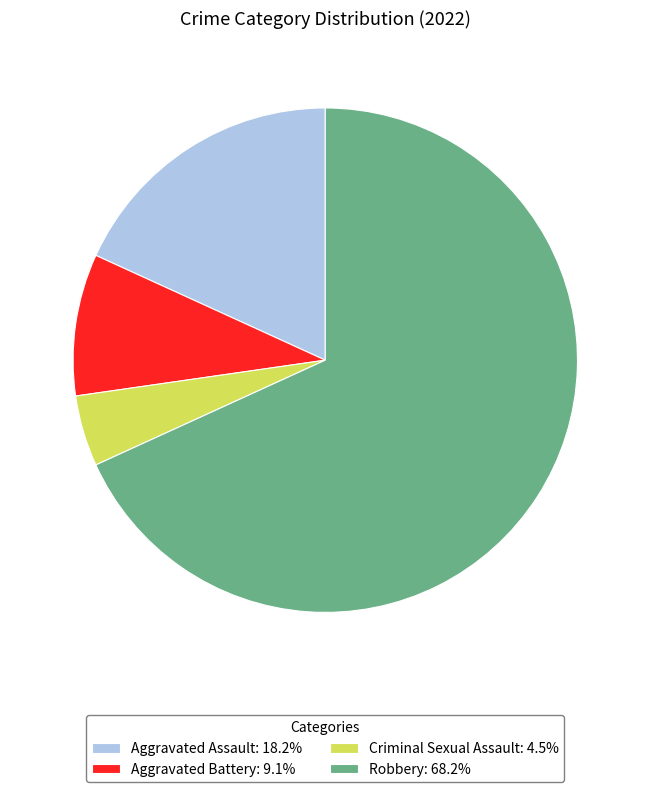

Approximately how many times larger is the value at Aggravated Battery: 9.1% compared to Criminal Sexual Assault: 4.5%?

2.0